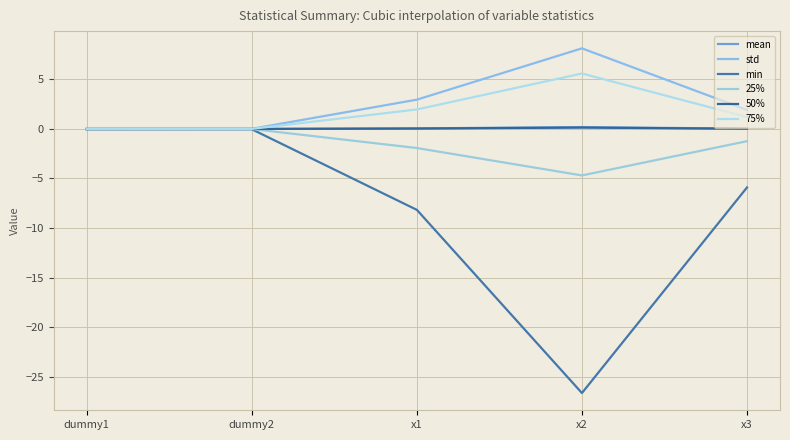

What is the label of the 3rd point from the left?

x1